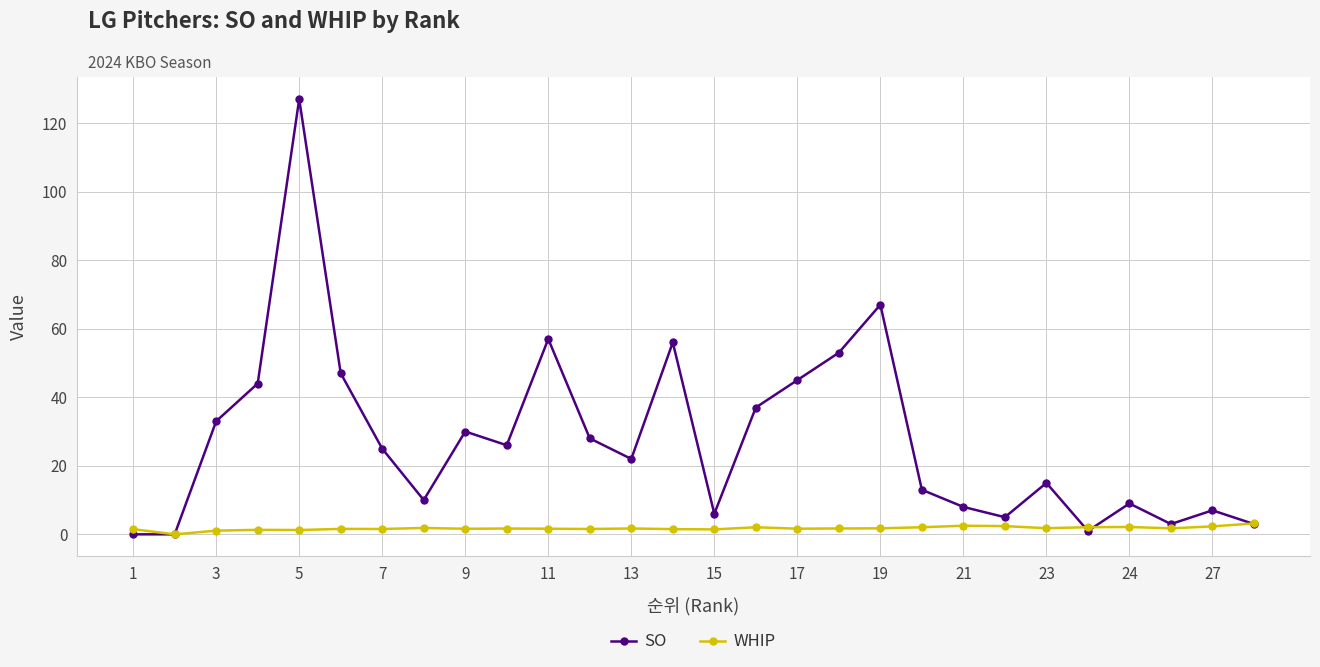

What is the highest value of the SO series?

127.0